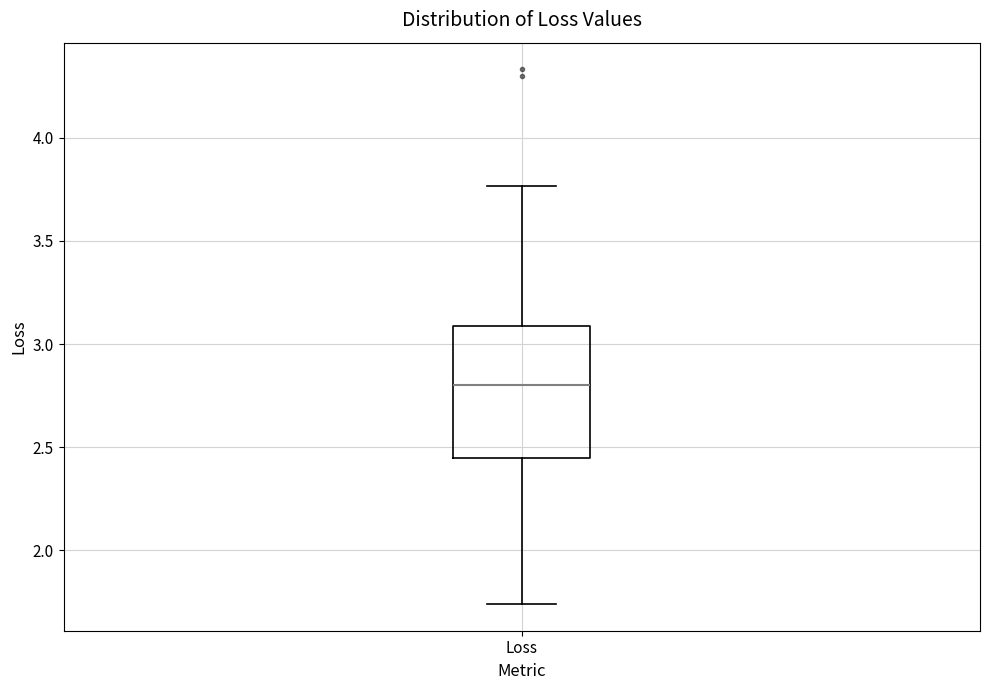

Transcribe this box plot: give where the median line is, the range the box spans, and where the two whiskers end, as read against the y-axis. The values are not printed on the chart, so give them approximately, as read against the axis.

median 2.80, box 2.45 to 3.10, whiskers 1.75 to 3.75